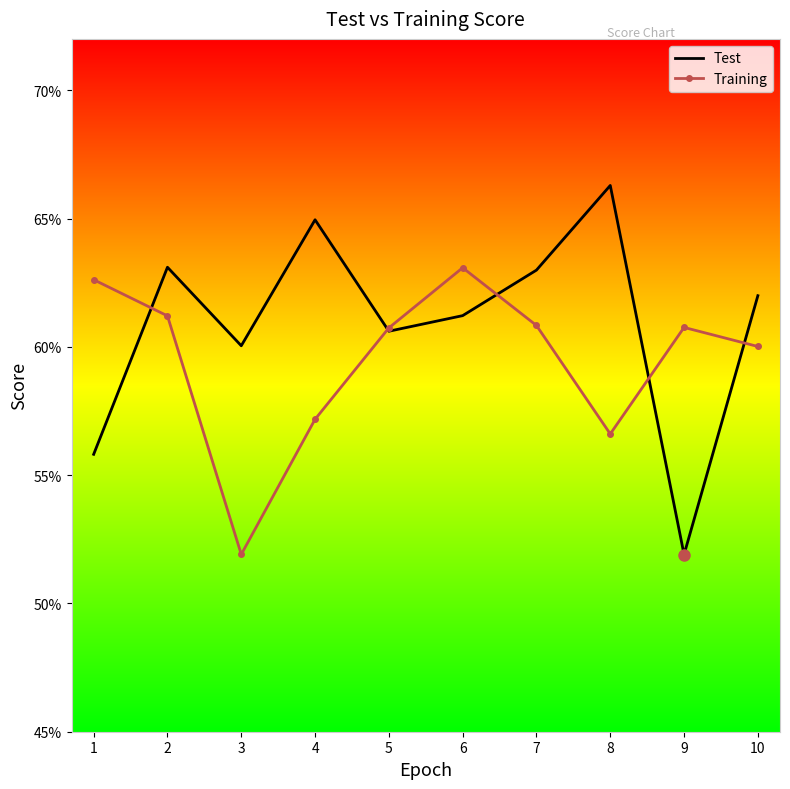

Which series has the widest spread of values?

Test